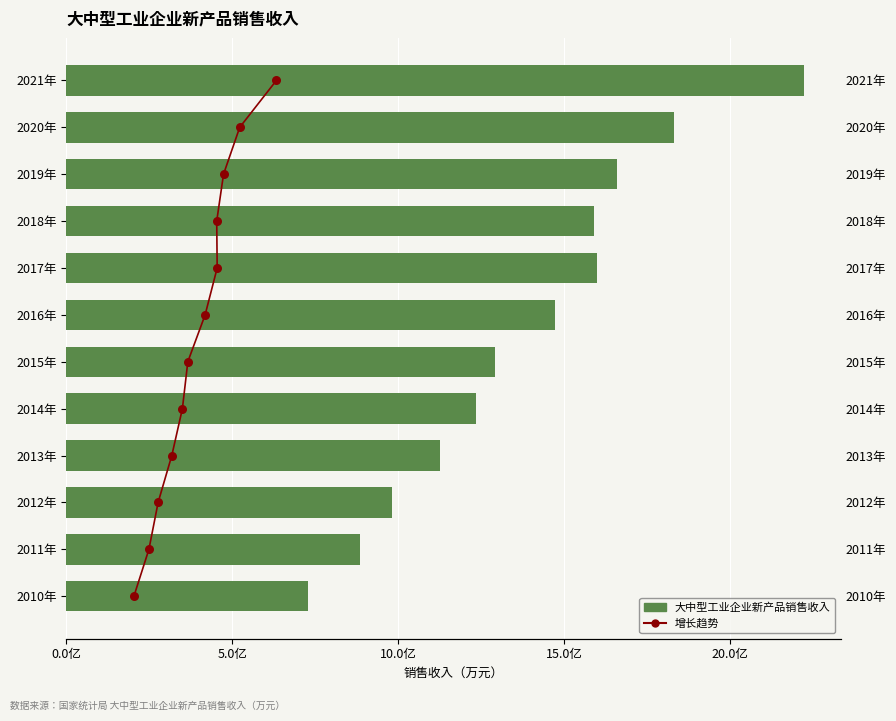

What are all the series names shown in the legend?

大中型工业企业新产品销售收入, 增长趋势